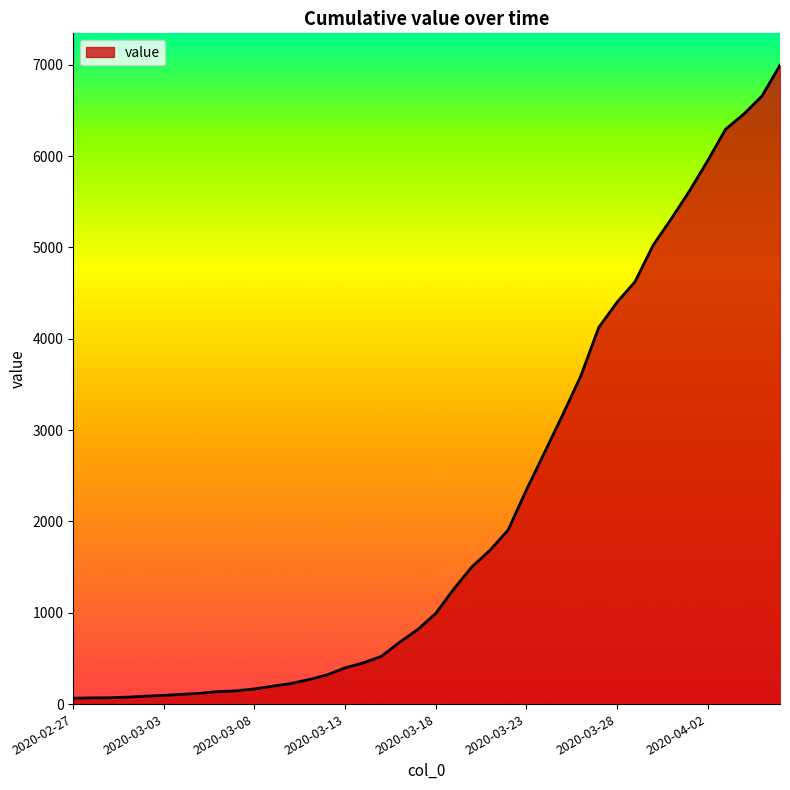

What is the maximum value shown in the chart?

6994